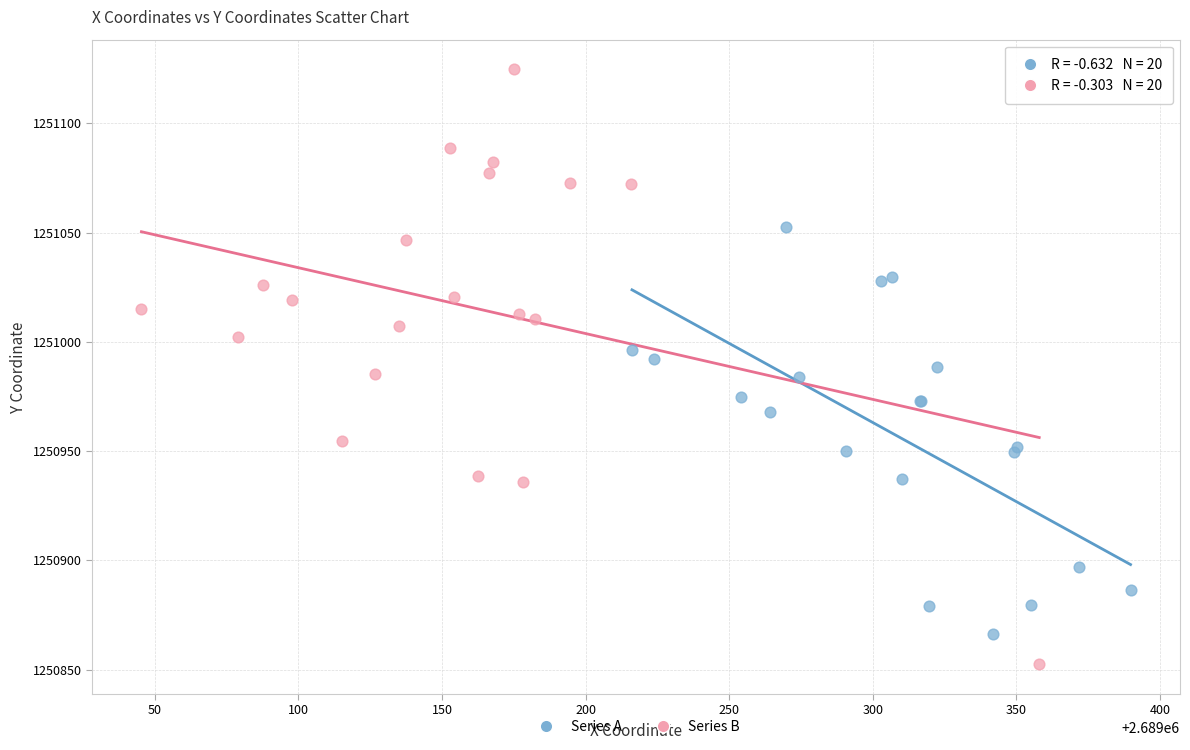

Which series contains the lowest Y value?

Series B